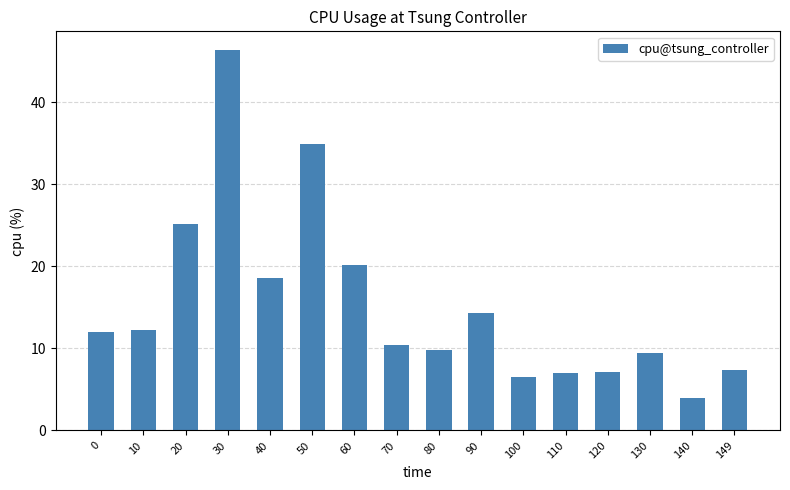

What is the value of the 4th bar from the left?

46.4